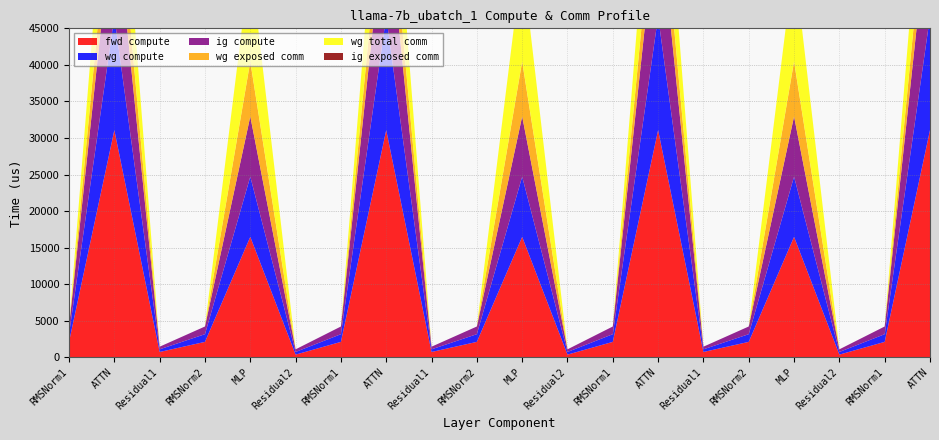

Reading left to right, list all the values displayed in this chart.

fwd compute: 2104.9	31075.6	723.5	2104.9	16472.3	361.7	2104.9	31075.6	723.5	2104.9	16472.3	361.7	2104.9	31075.6	723.5	2104.9	16472.3	361.7	2104.9	31075.6
wg compute: 1052.4	15537.8	361.7	1052.4	8236.1	361.7	1052.4	15537.8	361.7	1052.4	8236.1	361.7	1052.4	15537.8	361.7	1052.4	8236.1	361.7	1052.4	15537.8
ig compute: 1052.4	15537.8	361.7	1052.4	8236.1	361.7	1052.4	15537.8	361.7	1052.4	8236.1	361.7	1052.4	15537.8	361.7	1052.4	8236.1	361.7	1052.4	15537.8
wg exposed comm: 0.0	7117.8	0.0	0.0	7516.2	0.0	0.0	6708.4	0.0	0.0	7516.2	0.0	0.0	6708.4	0.0	0.0	7516.2	0.0	0.0	6240.4
wg total comm: 0.0	12527.1	0.0	0.0	13800.3	0.0	0.0	12117.6	0.0	0.0	13800.3	0.0	0.0	12117.6	0.0	0.0	13800.3	0.0	0.0	11649.7
ig exposed comm: 0.0	0.0	0.0	0.0	0.0	0.0	0.0	0.0	0.0	0.0	0.0	0.0	0.0	0.0	0.0	0.0	0.0	0.0	0.0	0.0